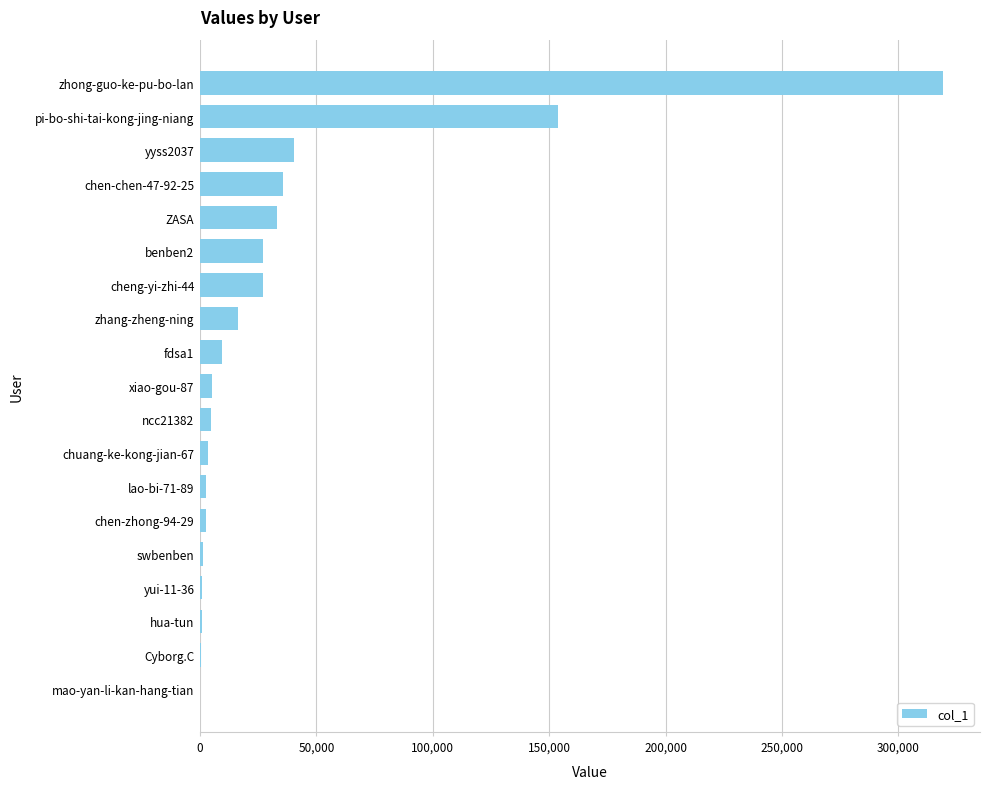

Count the number of data series in this chart.

1